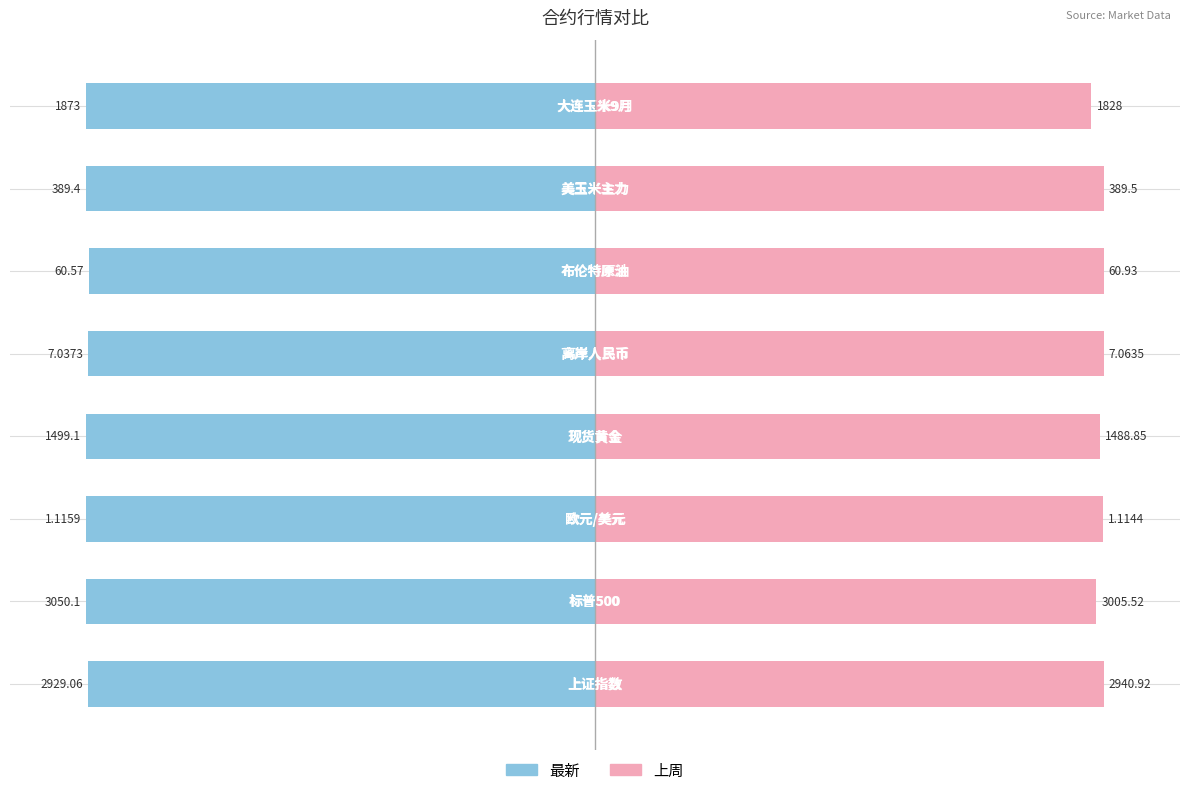

Reading left to right, transcribe all the data shown in this chart.

最新: -99.6	-100.0	-100.0	-100.0	-99.6	-99.4	-100.0	-100.0
上周: 100.0	98.5	99.9	99.3	100.0	100.0	100.0	97.6